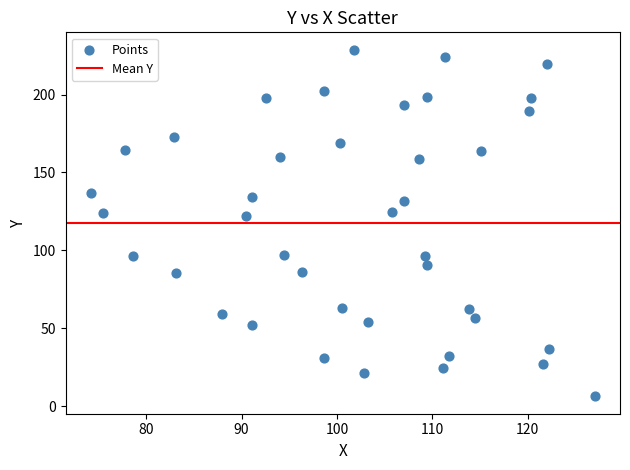

What is the range of X values (max minus min)?

52.9